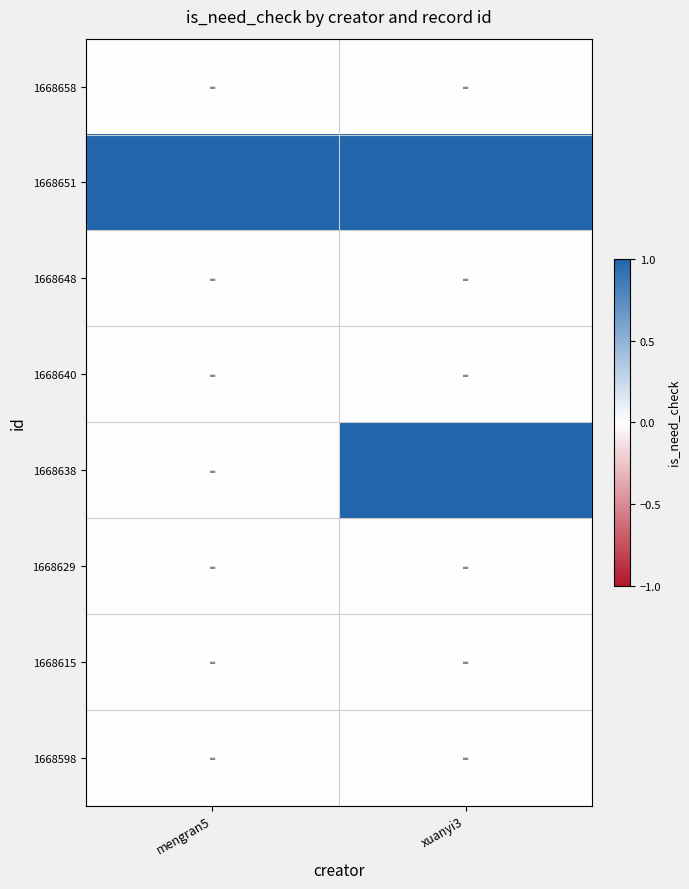

Reading left to right, list all the values displayed in this chart.

1668658: mengran5=0	xuanyi3=0
1668651: mengran5=1	xuanyi3=1
1668648: mengran5=0	xuanyi3=0
1668640: mengran5=0	xuanyi3=0
1668638: mengran5=0	xuanyi3=1
1668629: mengran5=0	xuanyi3=0
1668615: mengran5=0	xuanyi3=0
1668598: mengran5=0	xuanyi3=0